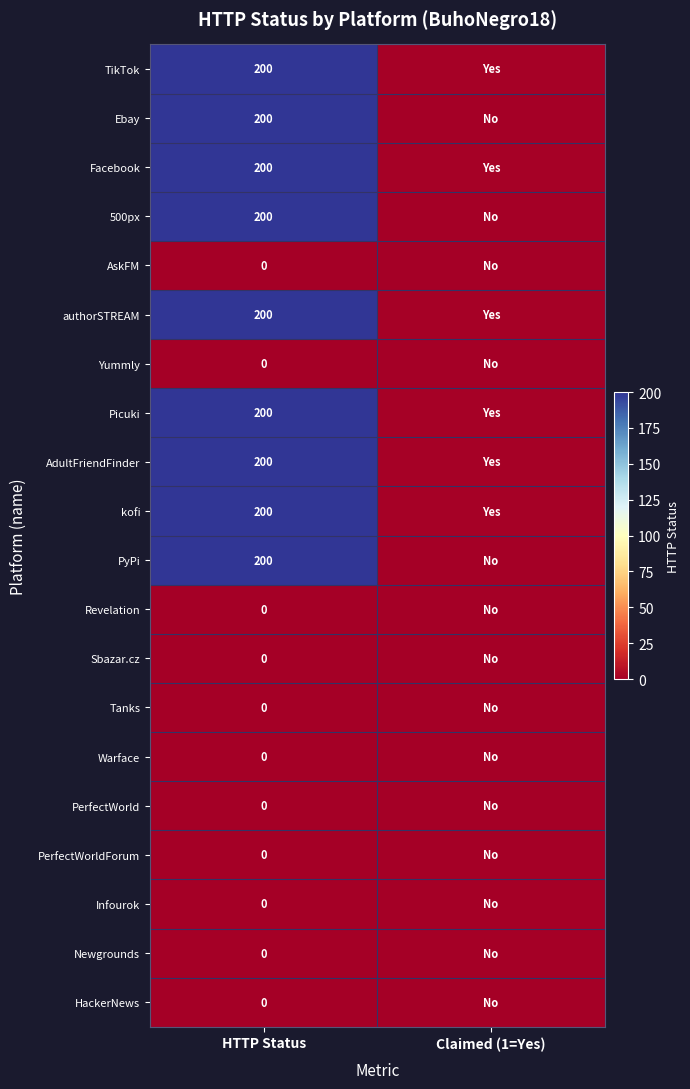

The value of Facebook at HTTP Status is 105. True or false?

False